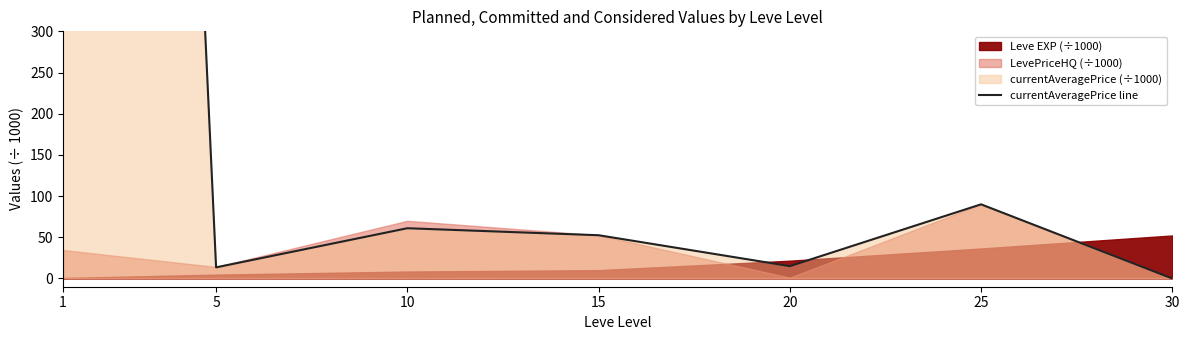

At which category does the data reach its first local valley?

5